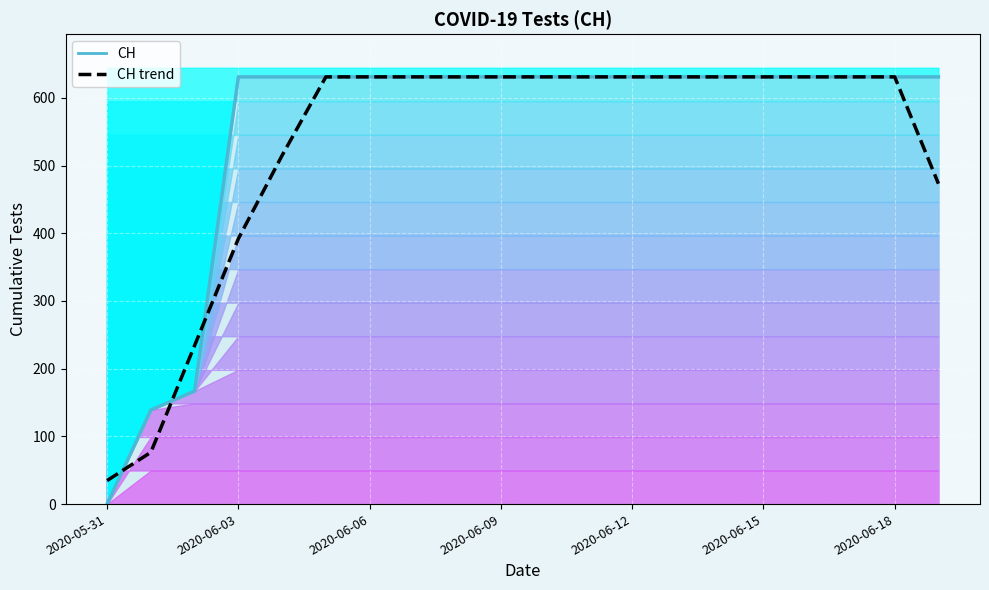

What is the label of the 19th point from the left?

2020-06-18